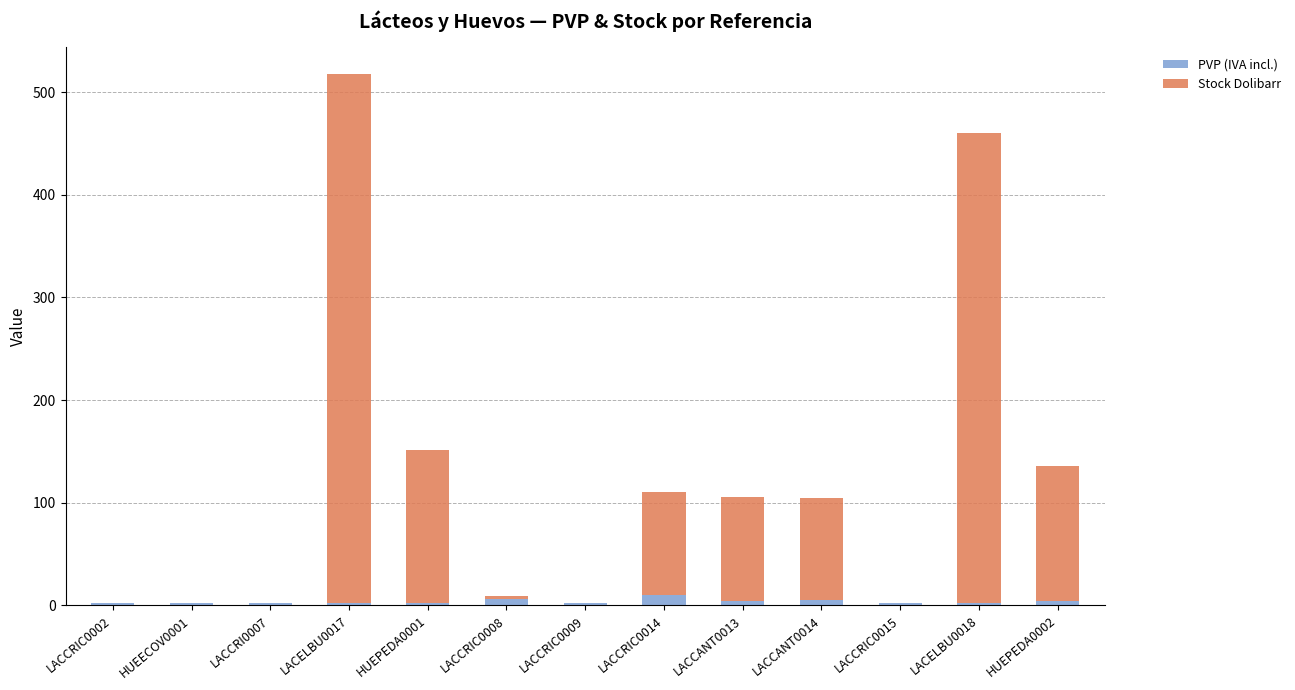

Are the bars horizontal?

No